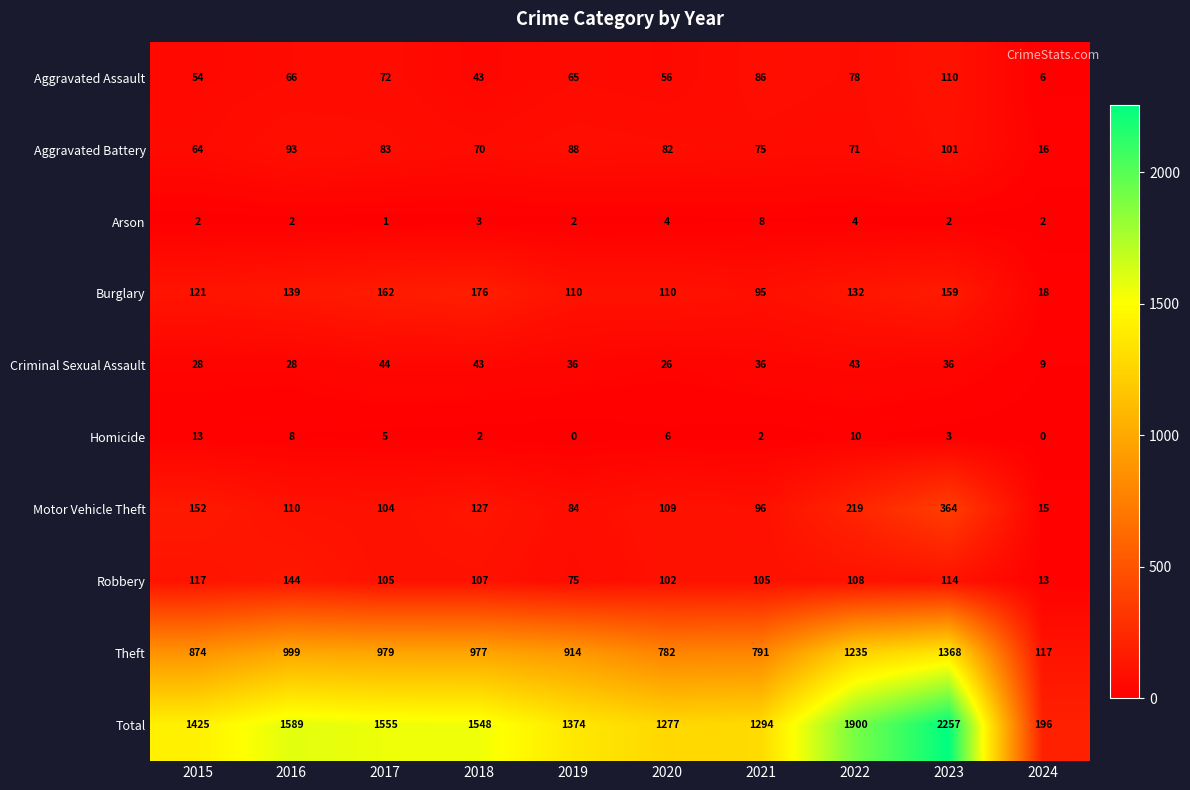

What is the total value across all series at 2019?

2748